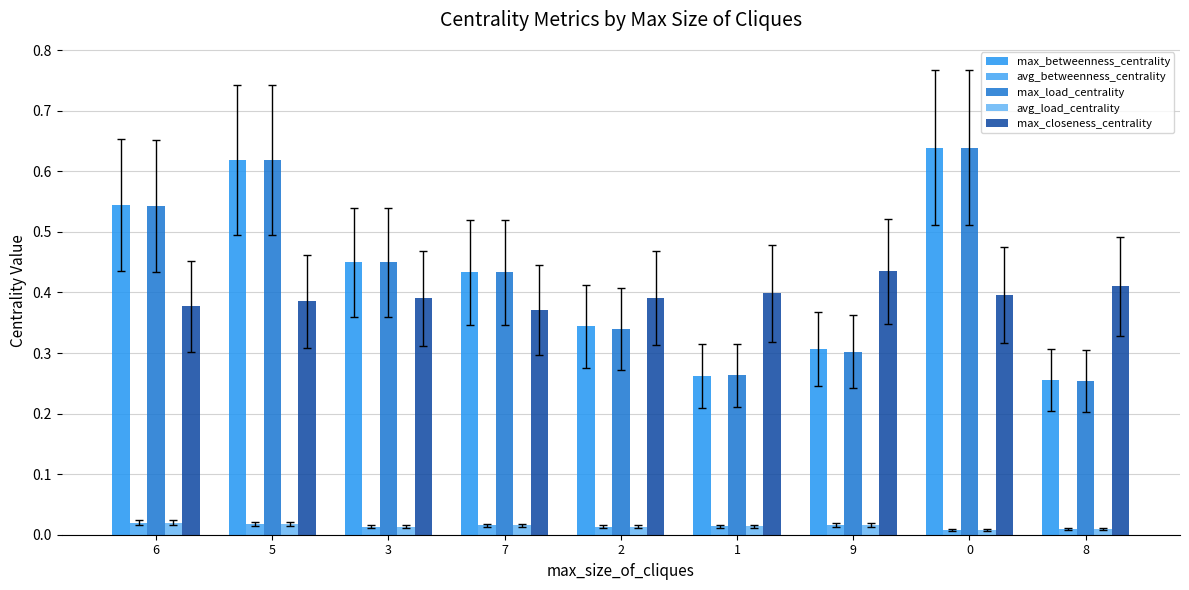

True or false: avg_load_centrality has a value of 0.0 at 3.

False